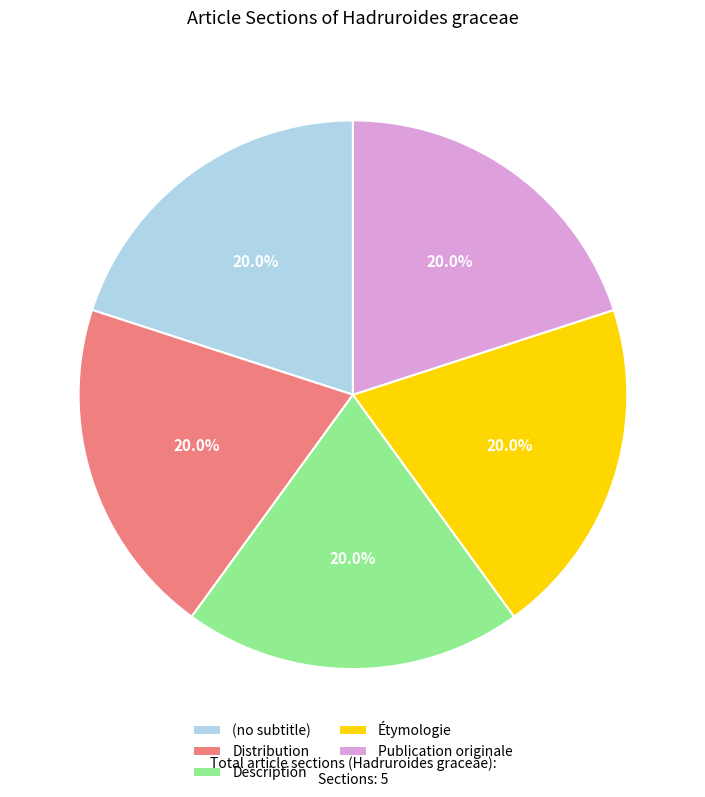

Does Publication originale account for over 50% of the chart?

No